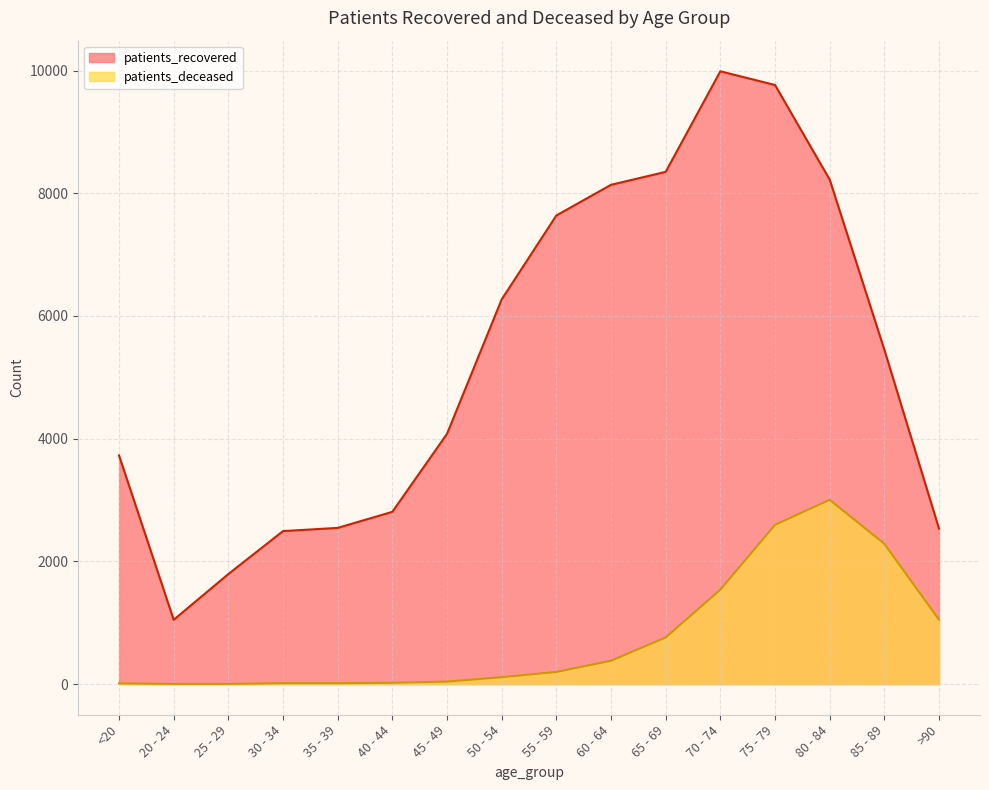

Between 55 - 59 and 35 - 39, which is larger?

55 - 59